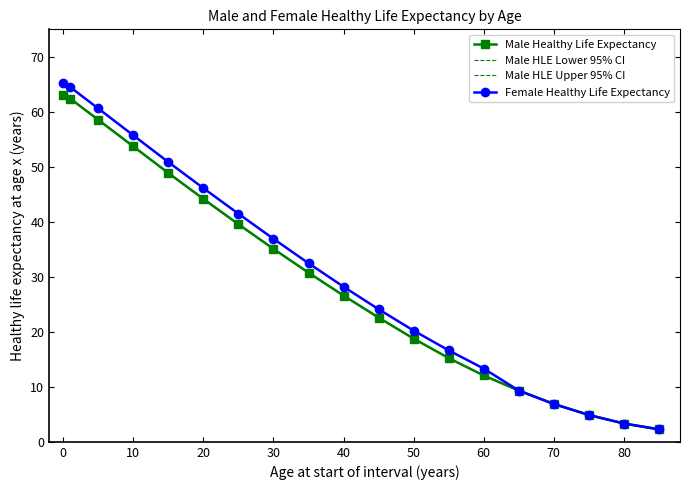

Is it true that Female Healthy Life Expectancy equals 46.1 at 20?

True